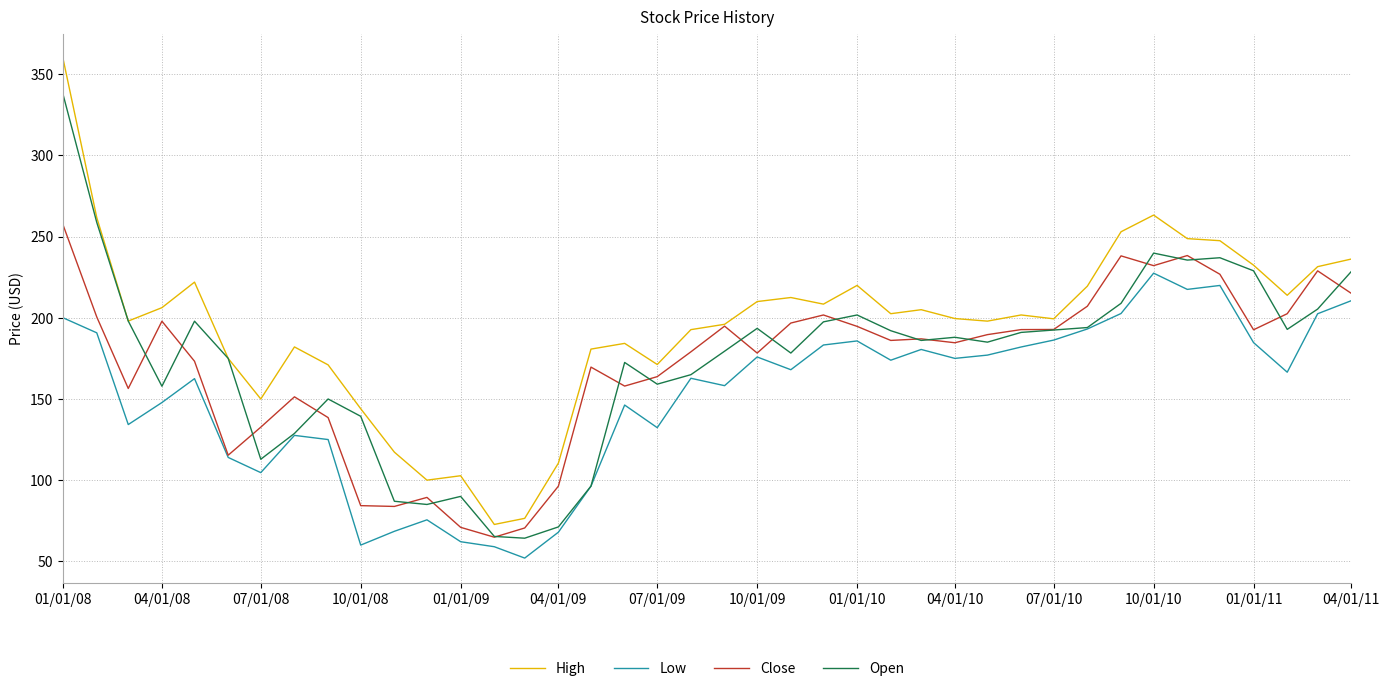

List the series in order of their peak value, lowest first.

Low, Close, Open, High